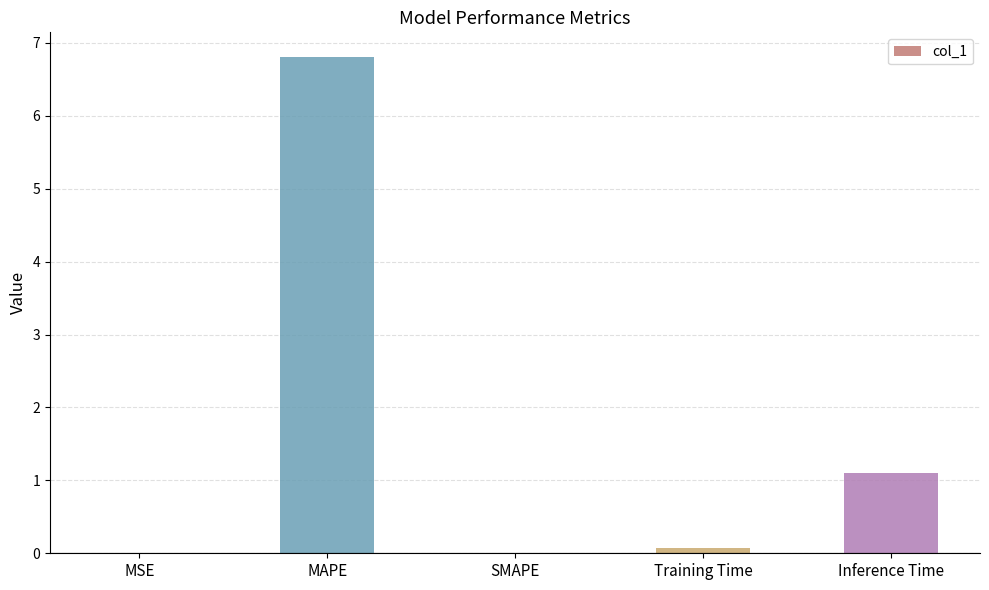

True or false: the data shows 4.5 at SMAPE.

False